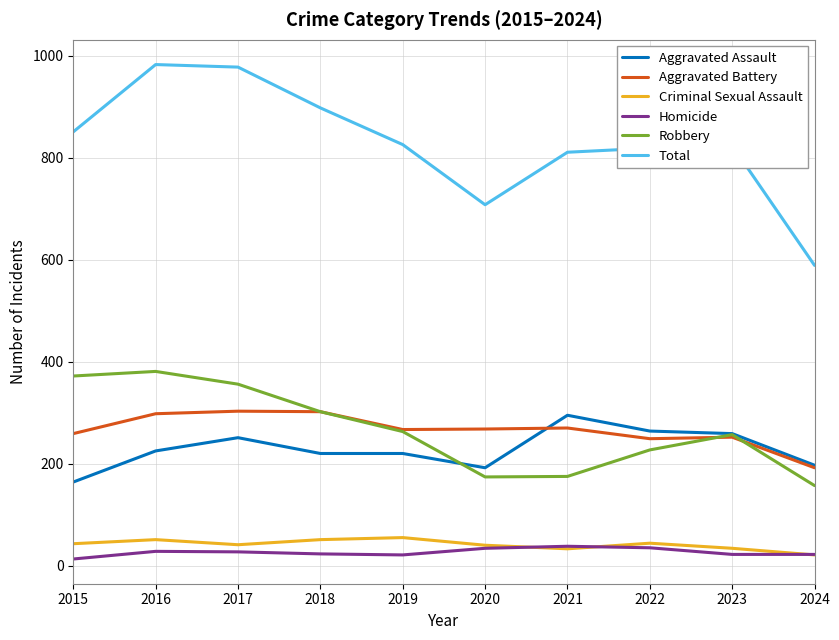

Which series has the widest spread of values?

Total